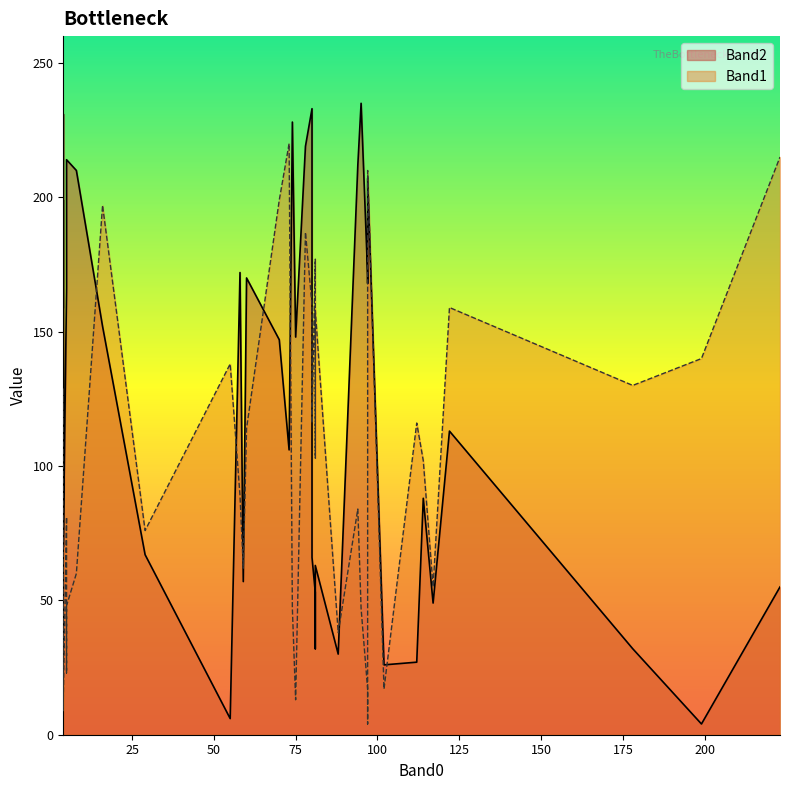

Reading left to right, list all the values displayed in this chart.

Band2: 0=214	1=159	2=4	3=32	4=172	5=170	6=67	7=26	8=168	9=166	10=212	11=147	12=63	13=32	14=199	15=70	16=231	17=212	18=106	19=30	20=233	21=66	22=148	23=171	24=53	25=228	26=210	27=149	28=88	29=207	30=27	31=6	32=55	33=235	34=113	35=49	36=219	37=152	38=57	39=70
Band1: 0=48	1=116	2=140	3=130	4=89	5=114	6=76	7=17	8=4	9=81	10=84	11=199	12=158	13=103	14=129	15=120	16=71	17=23	18=220	19=38	20=160	21=116	22=13	23=17	24=177	25=47	26=60	27=9	28=102	29=210	30=116	31=138	32=215	33=47	34=159	35=55	36=187	37=197	38=62	39=13